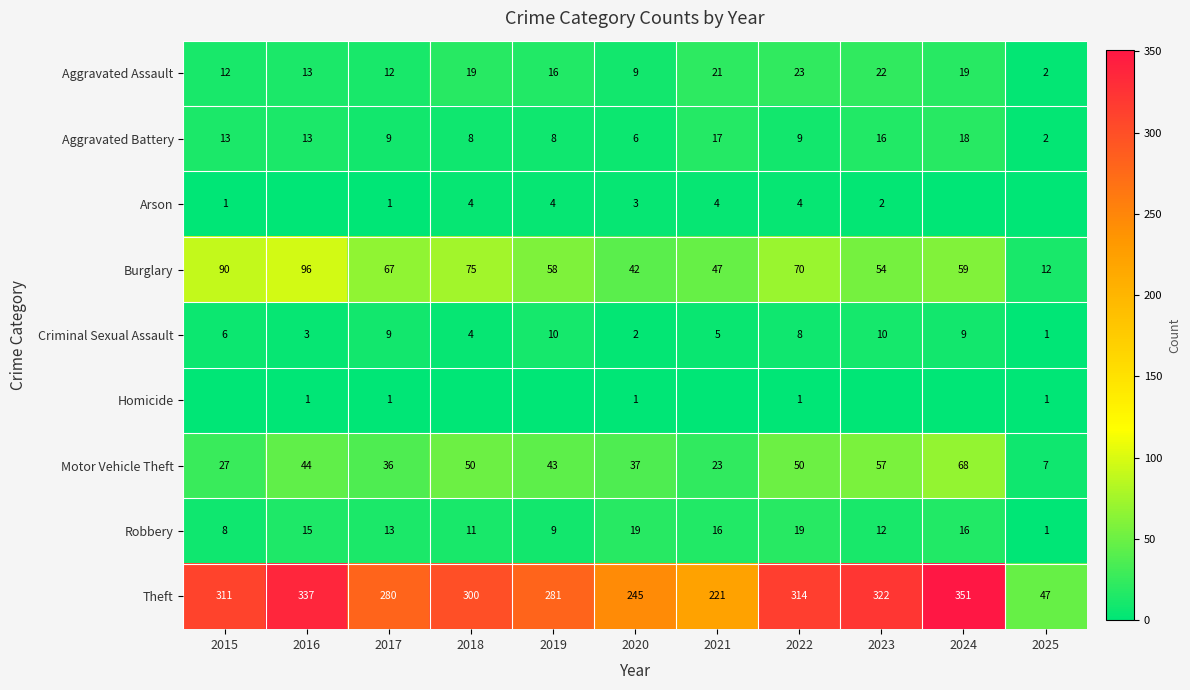

The Criminal Sexual Assault series shows 4 at 2018. True or false?

True